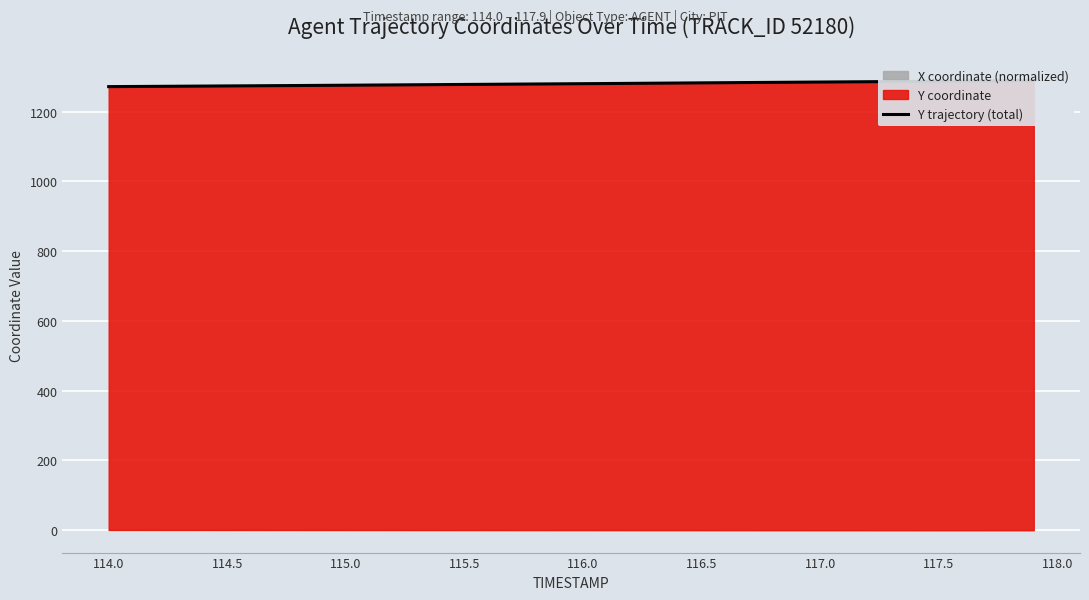

Reading left to right, list all the values displayed in this chart.

1271.9	1272.3	1272.7	1273.0	1273.5	1273.9	1274.3	1274.7	1275.1	1275.5	1275.9	1276.3	1276.8	1277.2	1277.7	1278.1	1278.6	1279.0	1279.4	1279.9	1280.3	1280.8	1281.2	1281.7	1282.2	1282.7	1283.2	1283.6	1284.1	1284.6	1285.0	1285.5	1285.9	1286.4	1286.8	1287.3	1287.7	1288.2	1288.7	1289.1